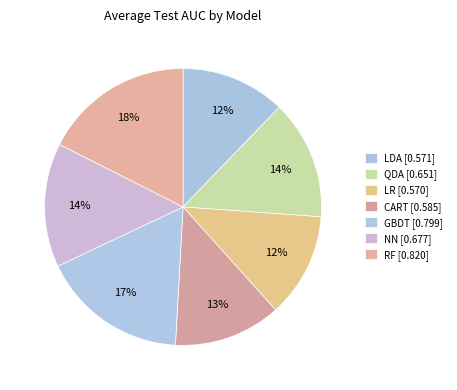

To the nearest percent, what is the average slice percentage?

14%